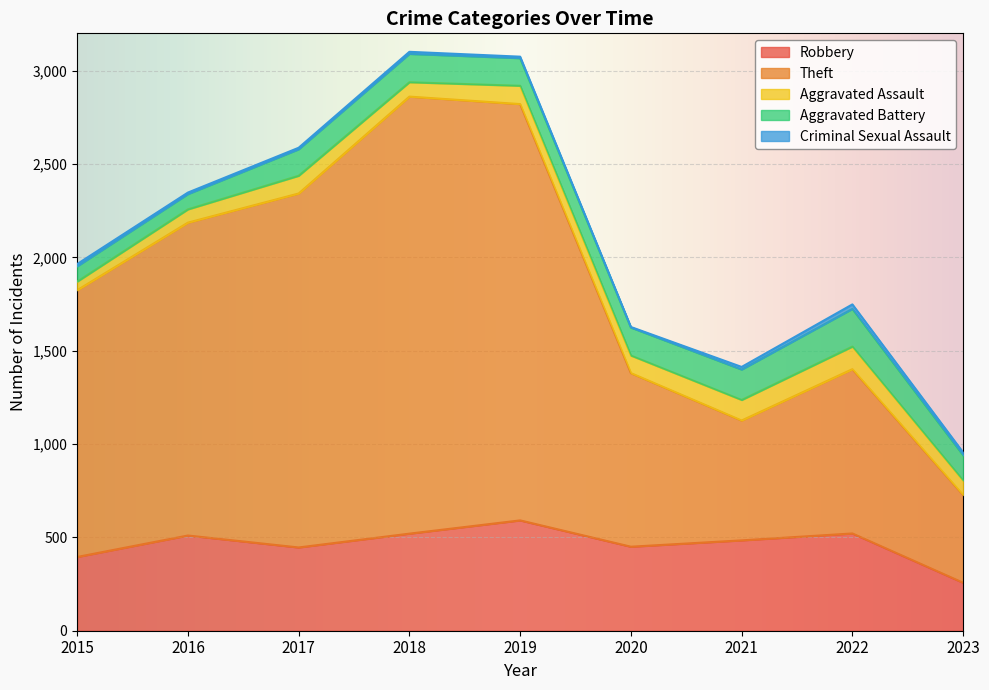

How many lines are shown in the chart?

5